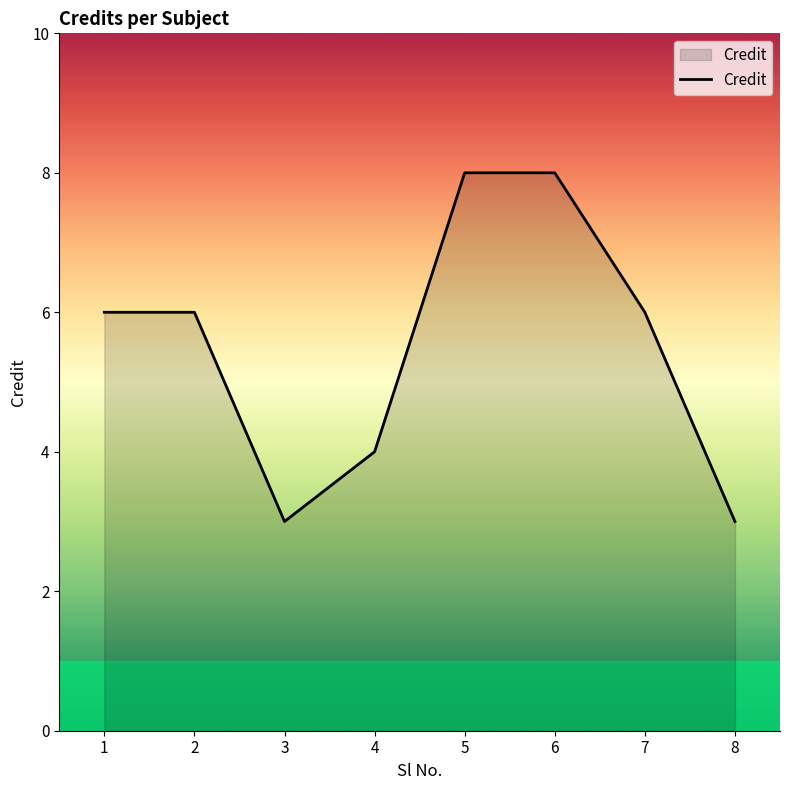

Count the values in the range 4 to 8.

6